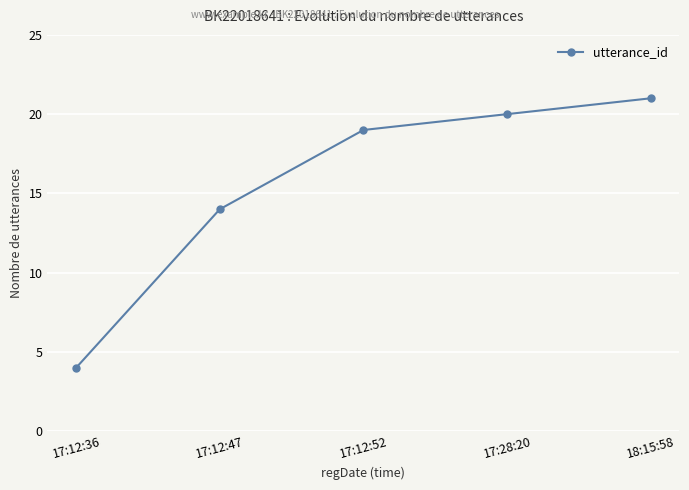

Does the chart have visible grid lines?

Yes